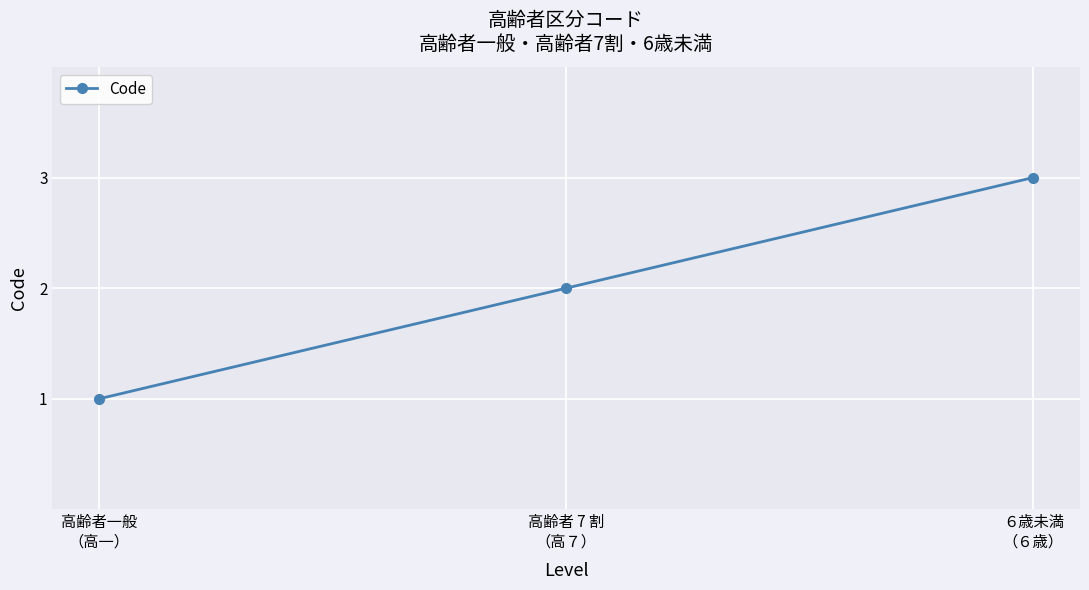

At which label is the value closest to 2?

高齢者 7 割
（高７）